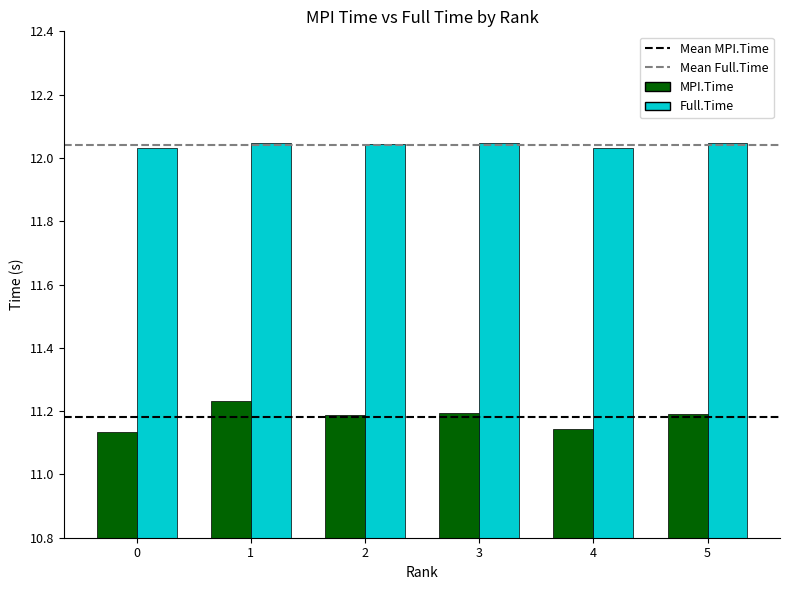

List the series in order of their peak value, lowest first.

MPI.Time, Full.Time